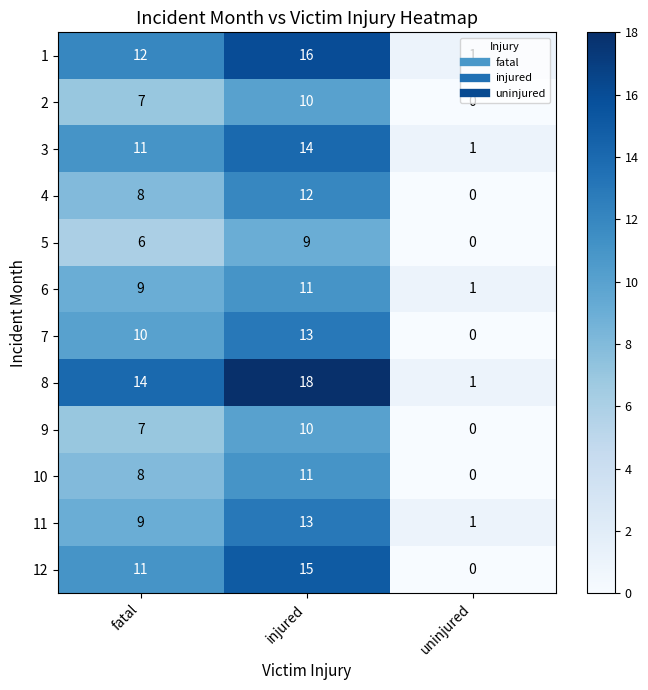

What is the total value across all series at fatal?

112